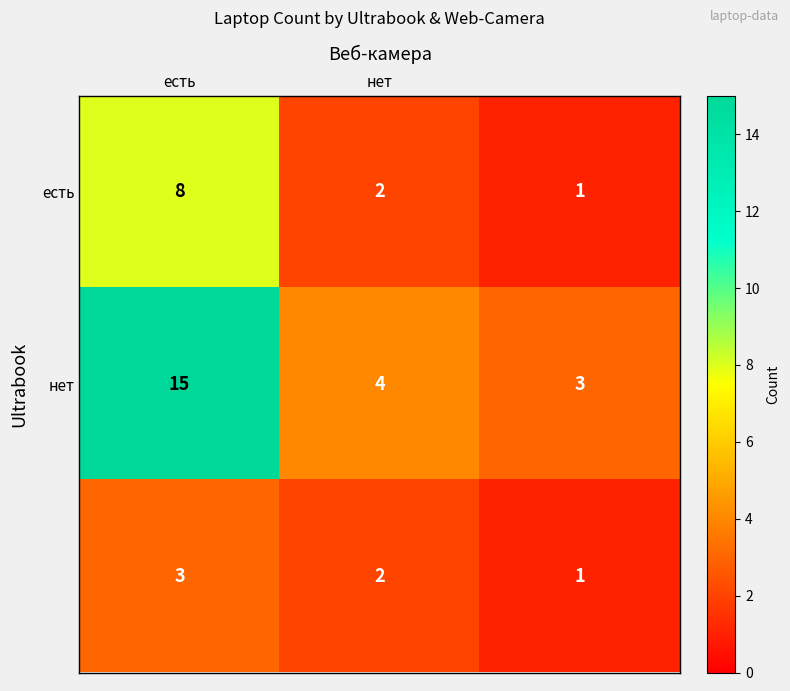

At how many categories does at least one series exceed 2?

3